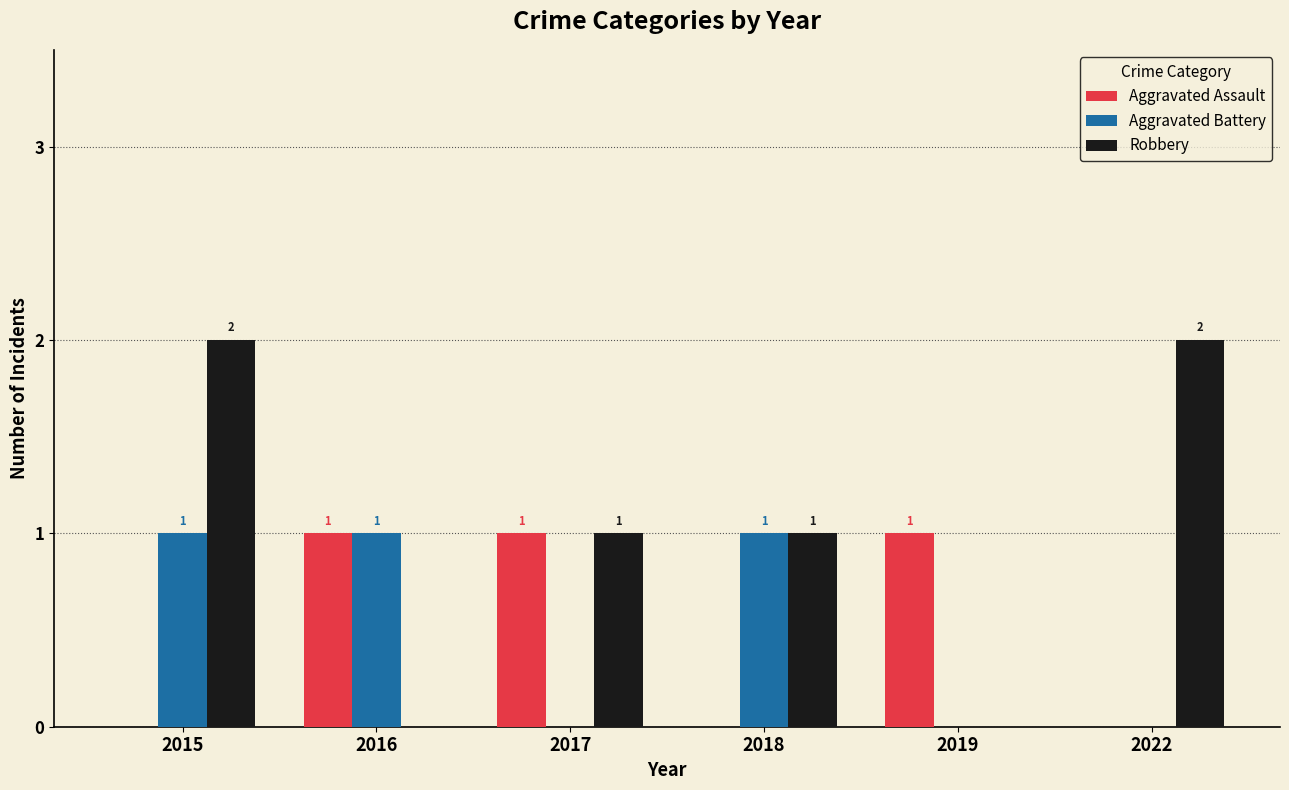

How many data points does each series have?

6